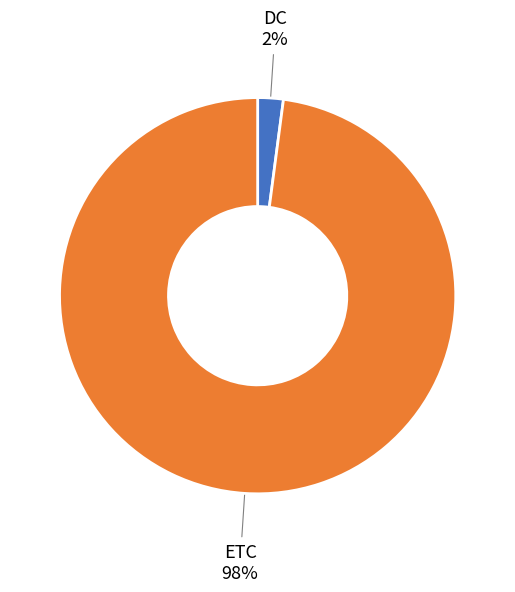

To the nearest percent, what is the difference between the largest and smallest slice percentages?

96%